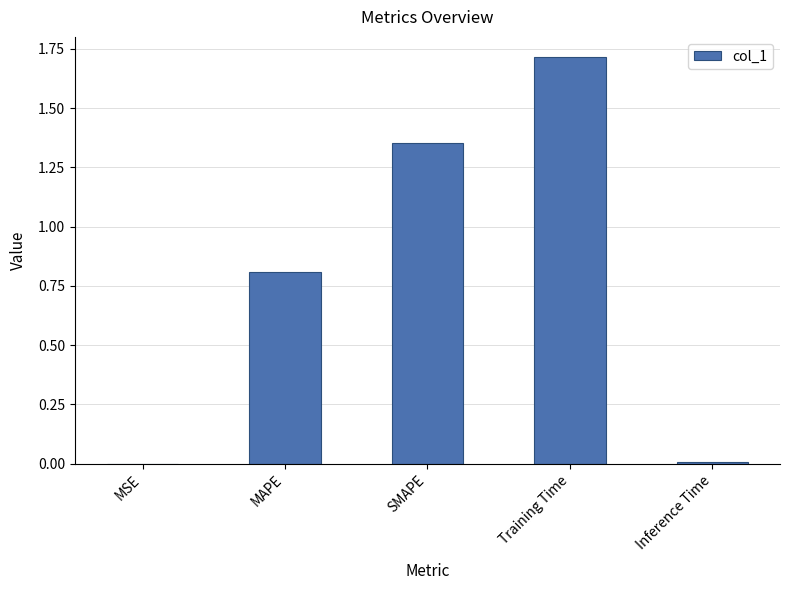

Approximately how many times larger is the value at MAPE compared to Training Time?

0.5